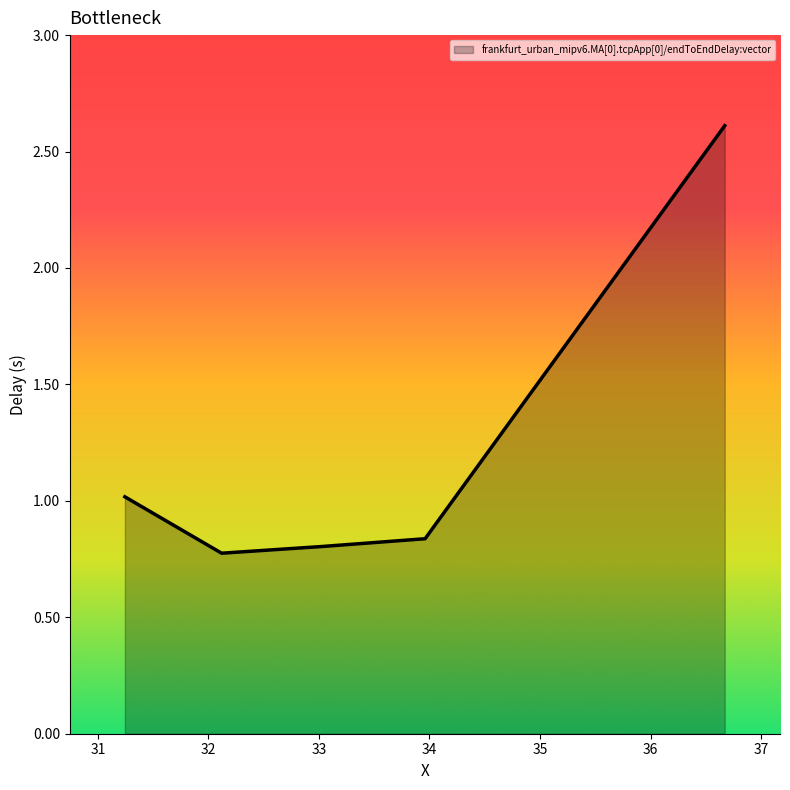

True or false: the data has more than 1 interior local peaks.

False